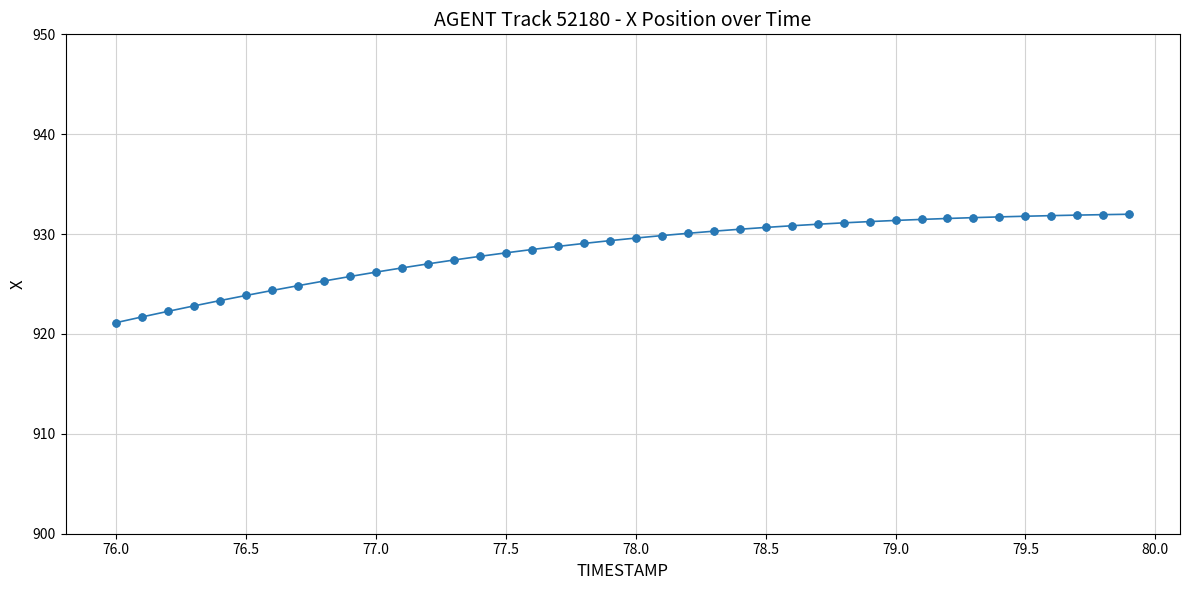

What is the value of the 5th point from the left?

923.3